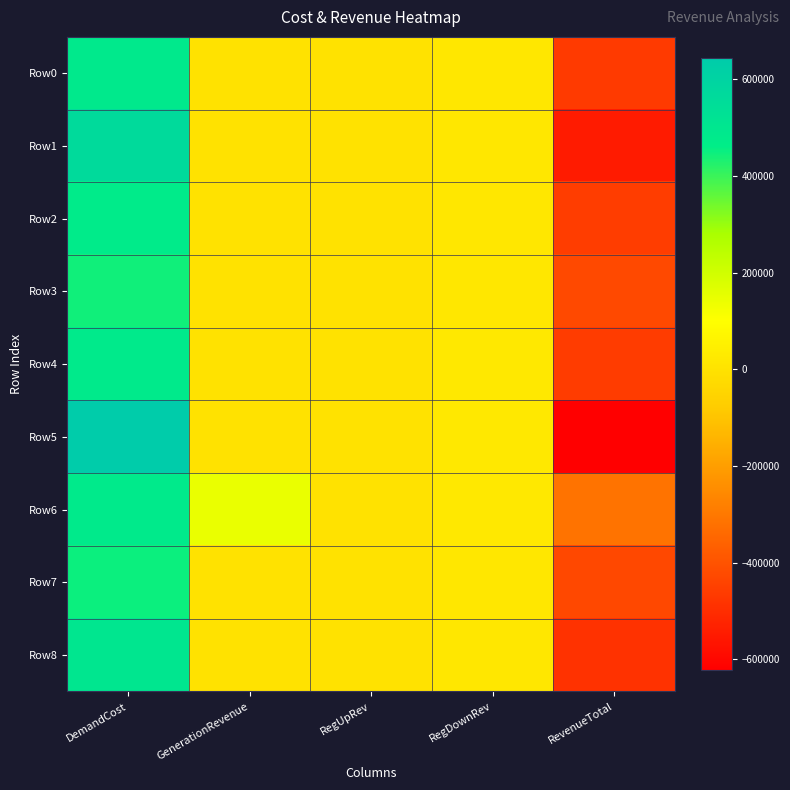

What is the difference between the highest and lowest values at GenerationRevenue?

144297.2